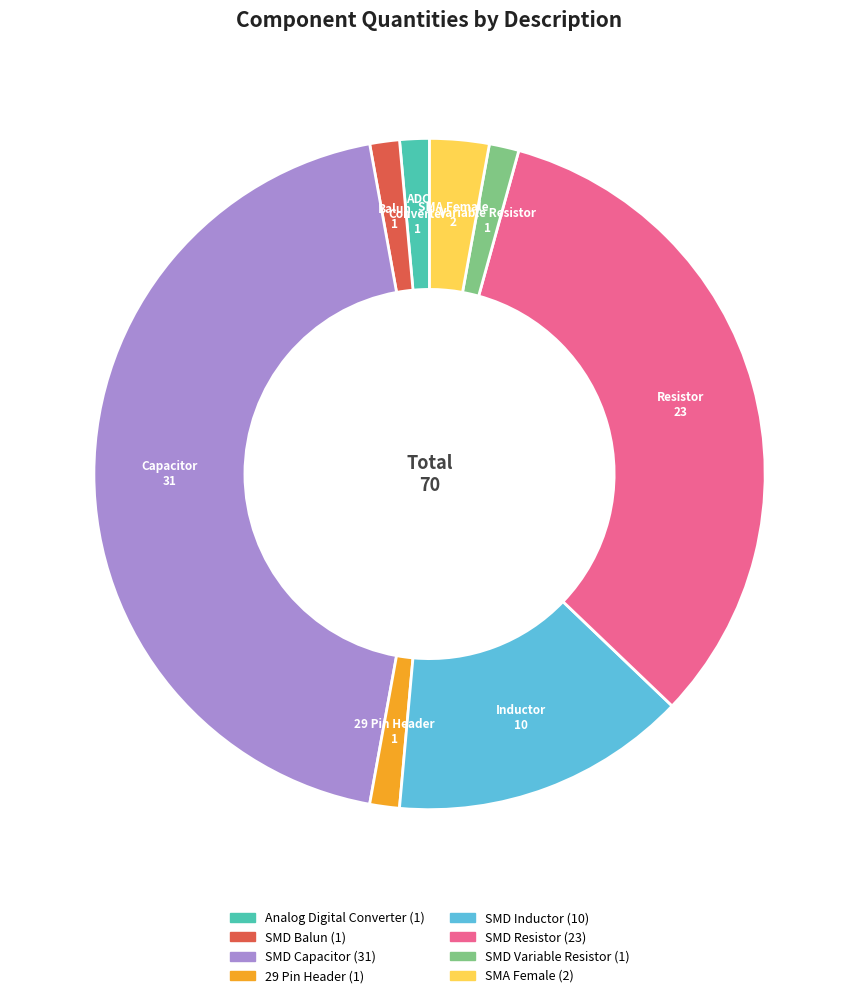

Which has a higher value, SMD Capacitor or SMA Female?

SMD Capacitor